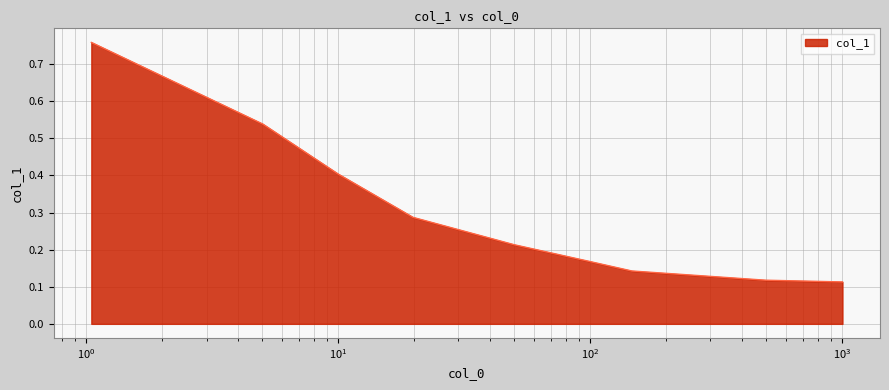

What is the difference between the maximum and minimum values?

0.6